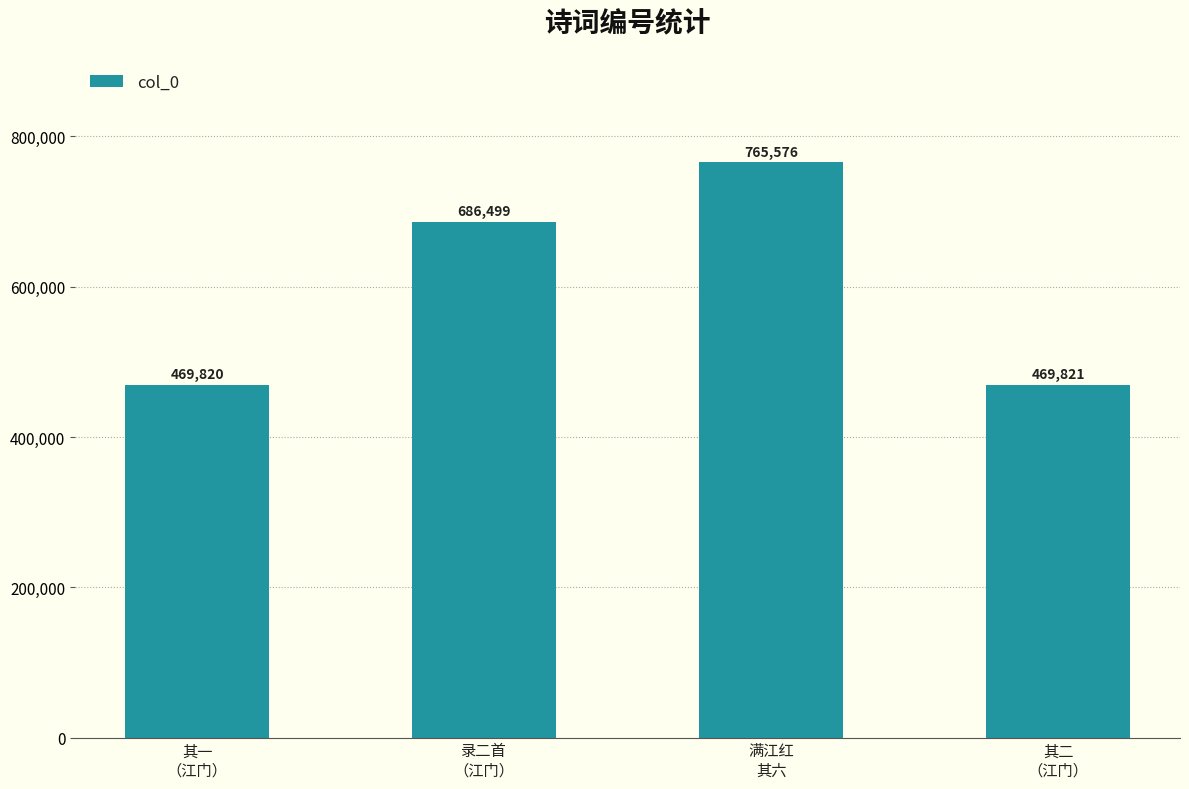

Is it true that the value at 满江红
其六 is 1070945?

False